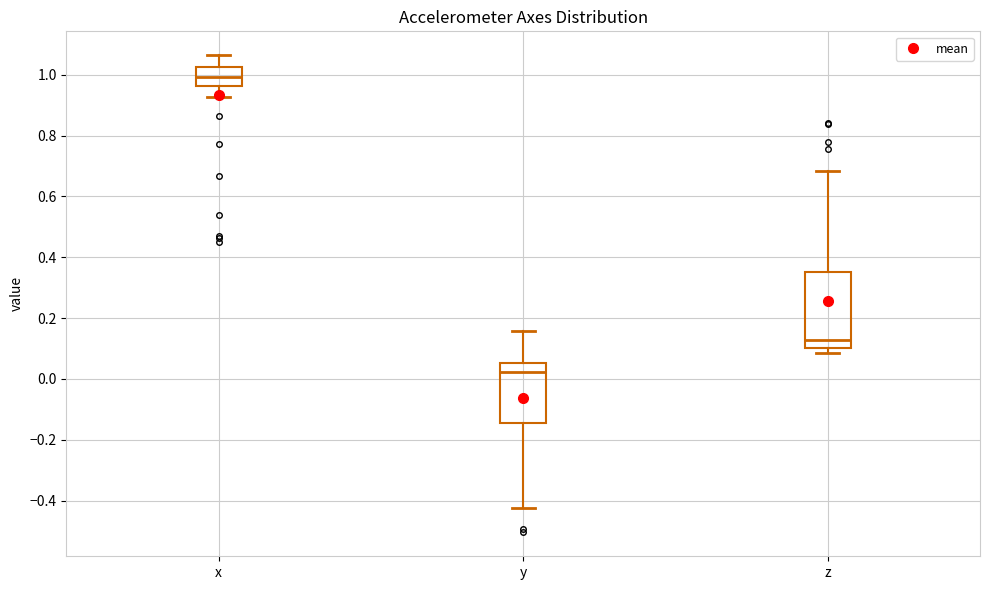

Reading left to right, transcribe this box plot: for each box, give where its median line is, the range the box spans, and where its two whiskers end, as read against the y-axis. The values are not printed on the chart, so give them approximately, as read against the axis.

x: median 1.00, box 0.96 to 1.02, whiskers 0.92 to 1.06
y: median 0.02, box -0.14 to 0.06, whiskers -0.42 to 0.16
z: median 0.12, box 0.10 to 0.36, whiskers 0.08 to 0.68